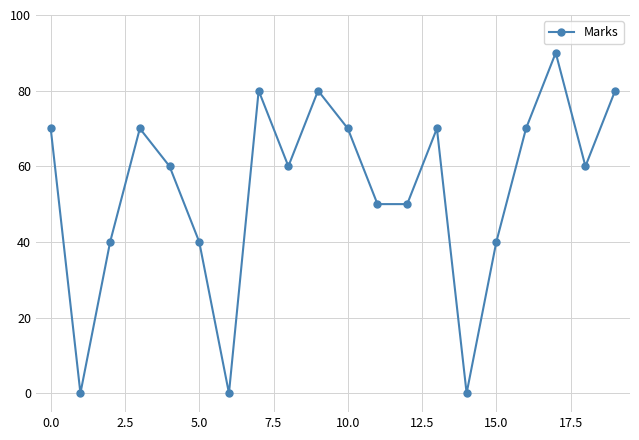

What is the maximum value shown in the chart?

90